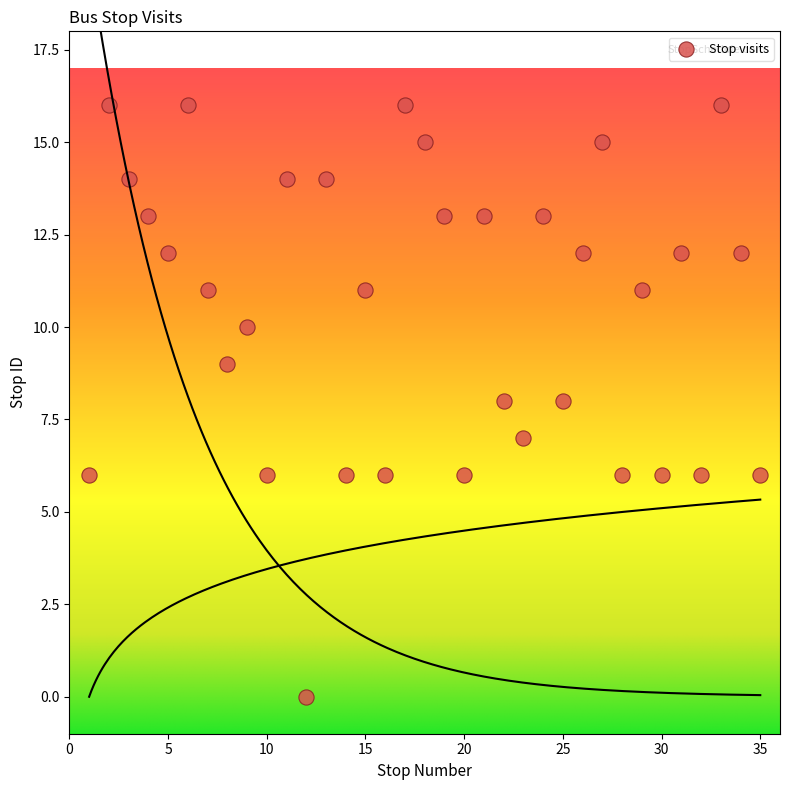

What is the range of Y values (max minus min)?

16